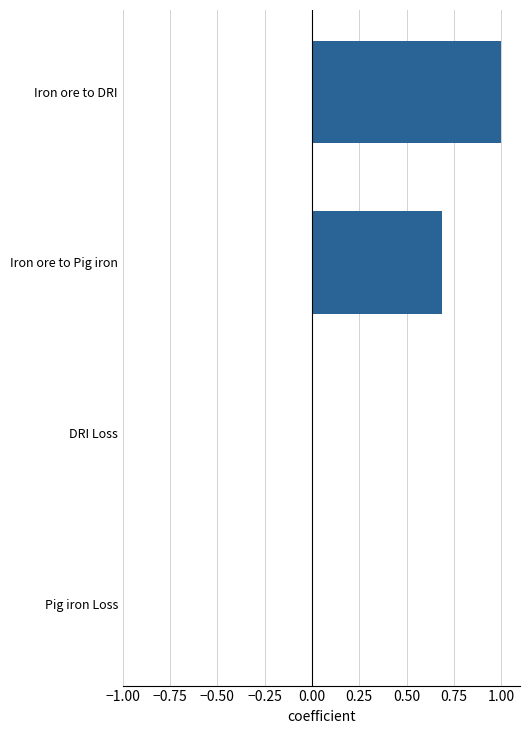

What is the sum of all values?

1.7